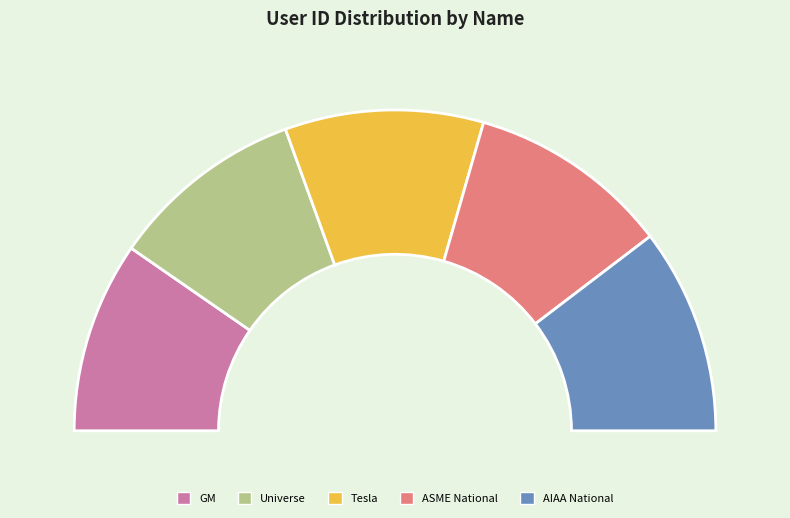

To the nearest percent, what percentage of the pie is GM?

19%